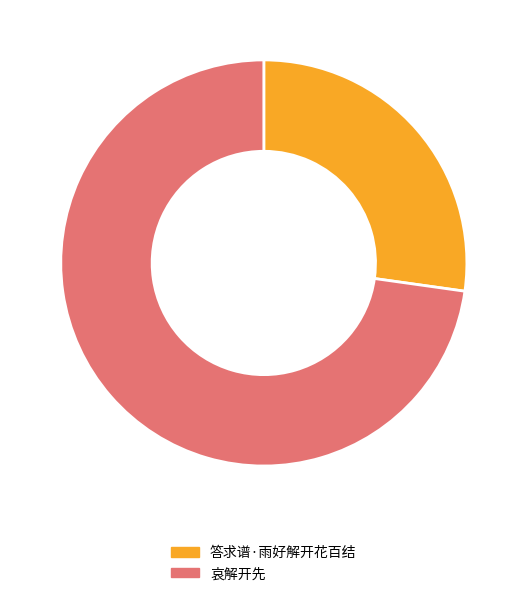

Is it true that 哀解开先 is 59% of the pie?

False